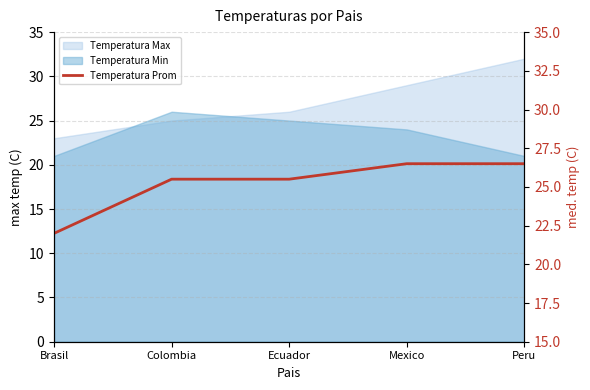

Reading left to right, what are all the values shown in this chart?

22.0	25.5	25.5	26.5	26.5